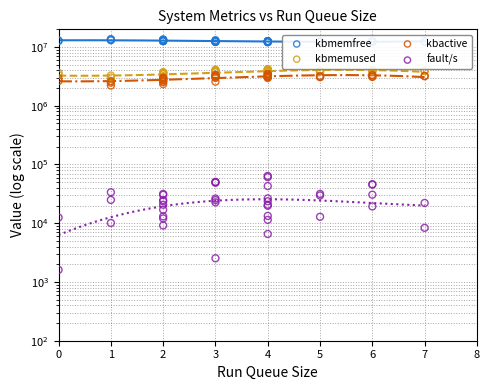

What are all the series names shown in the legend?

kbmemfree, kbmemused, kbactive, fault/s